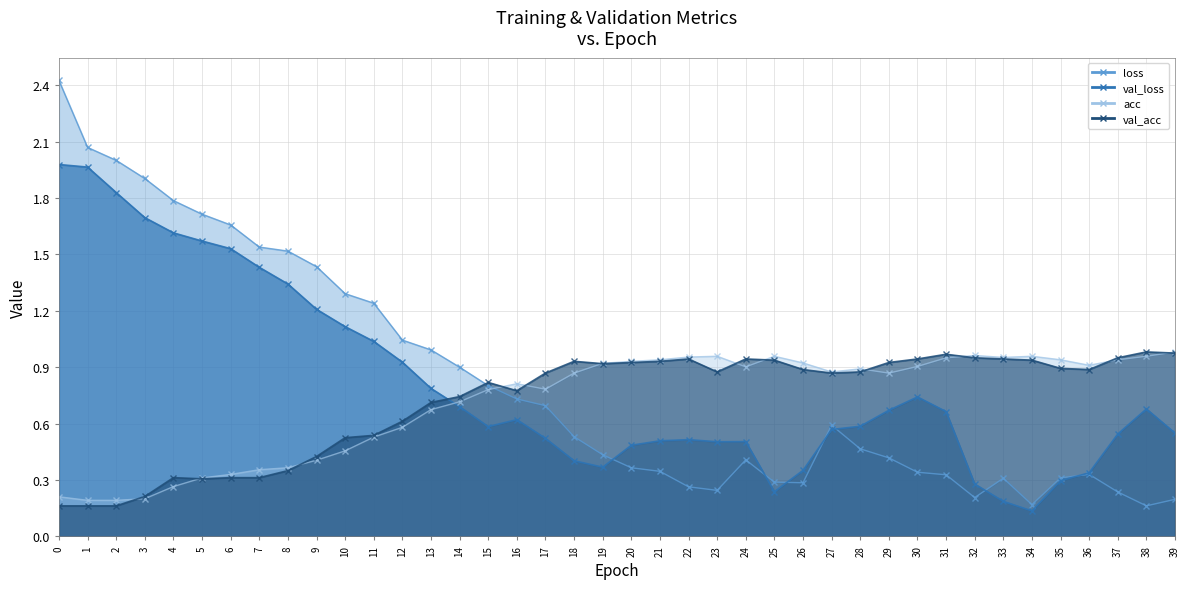

Is it true that val_acc equals 0.9 at 30?

True